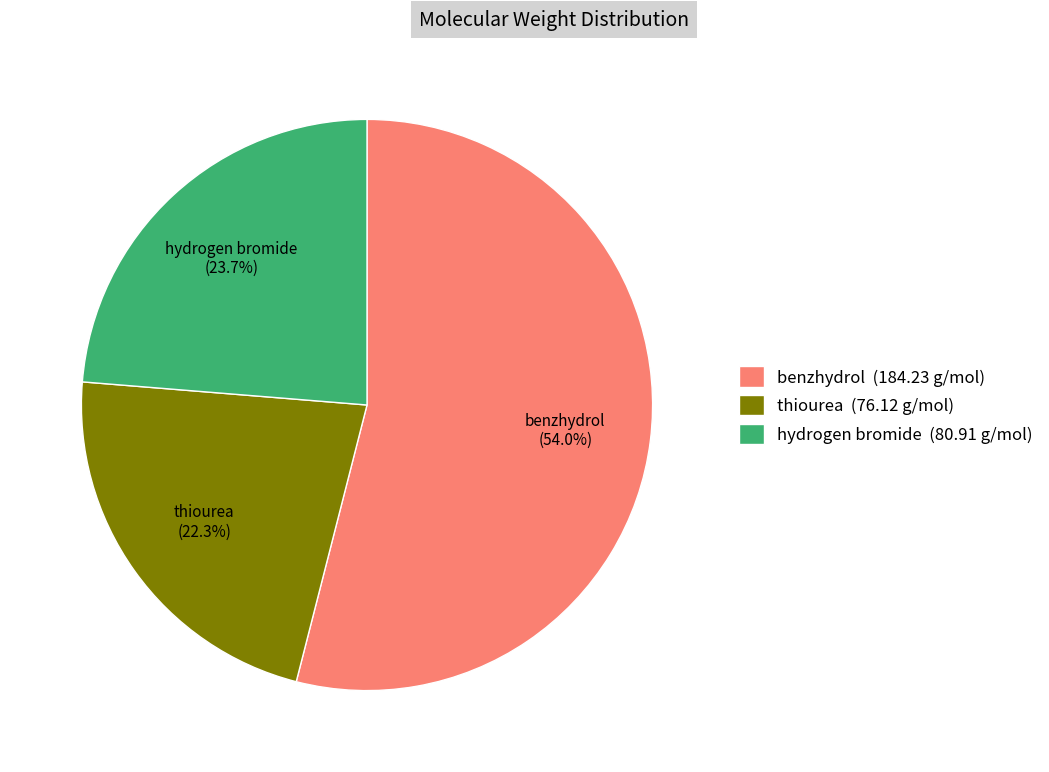

Count the number of slices in the pie.

3